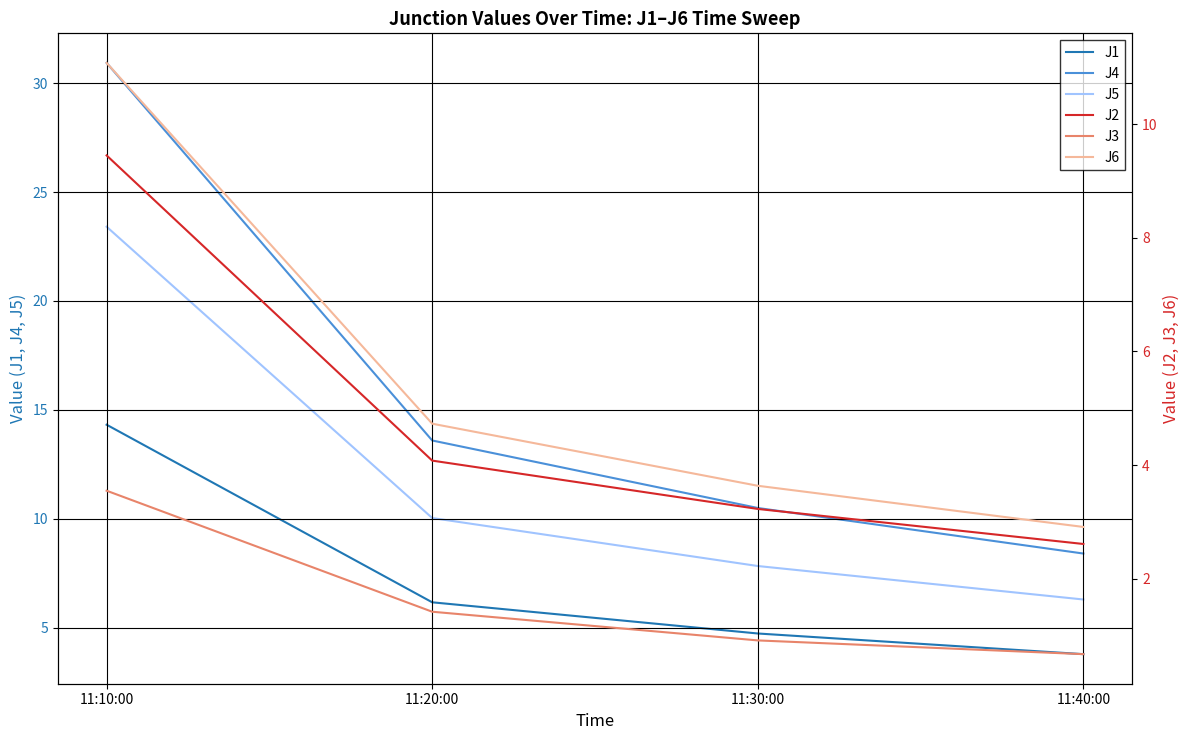

What is the value of the J4 point at the 3rd from the left?

10.5